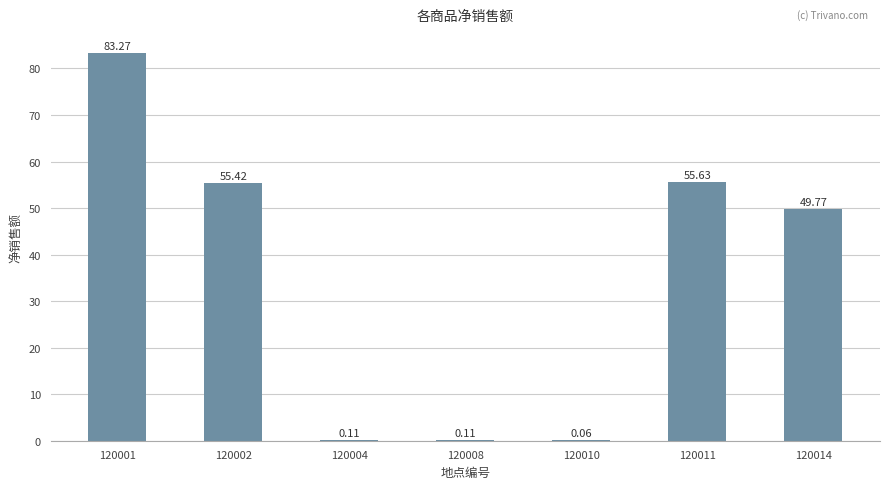

What is the sum of the values at 120014 and 120002?

105.2